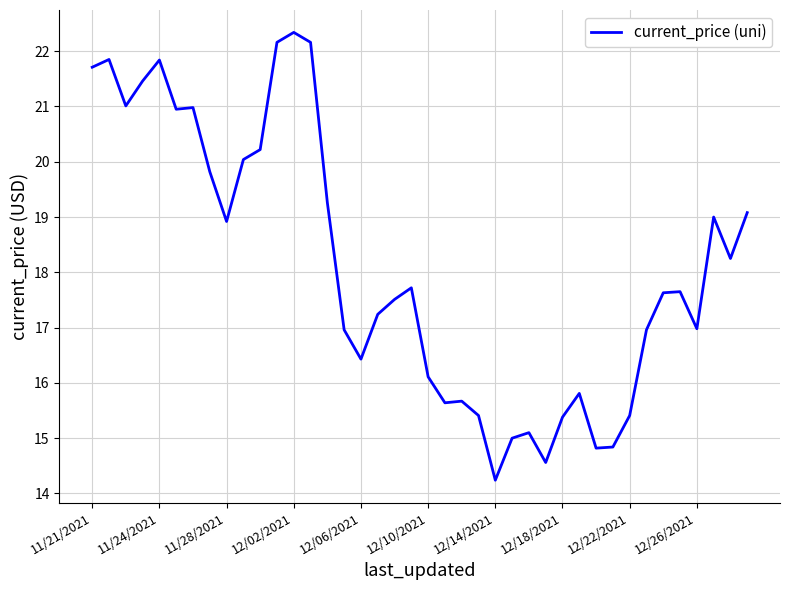

True or false: there are more than 1 points higher than both neighbors.

True